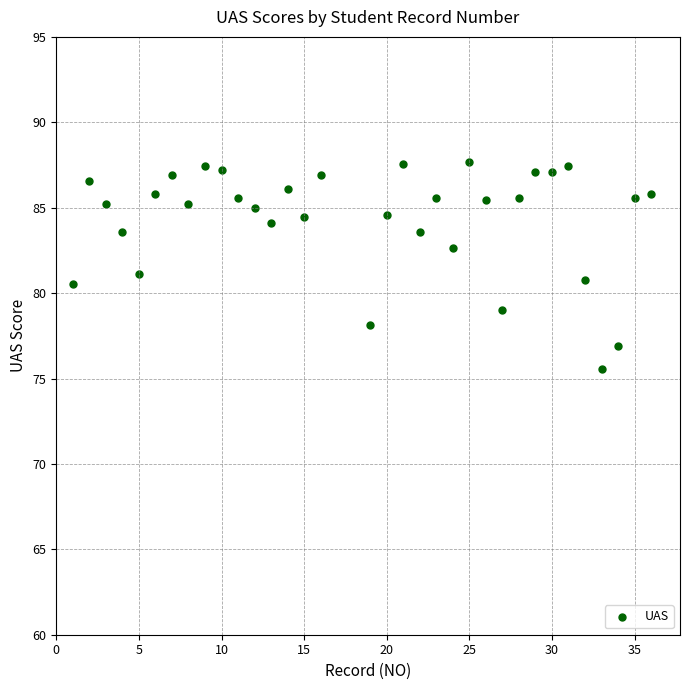

What is the range of X values (max minus min)?

35.0